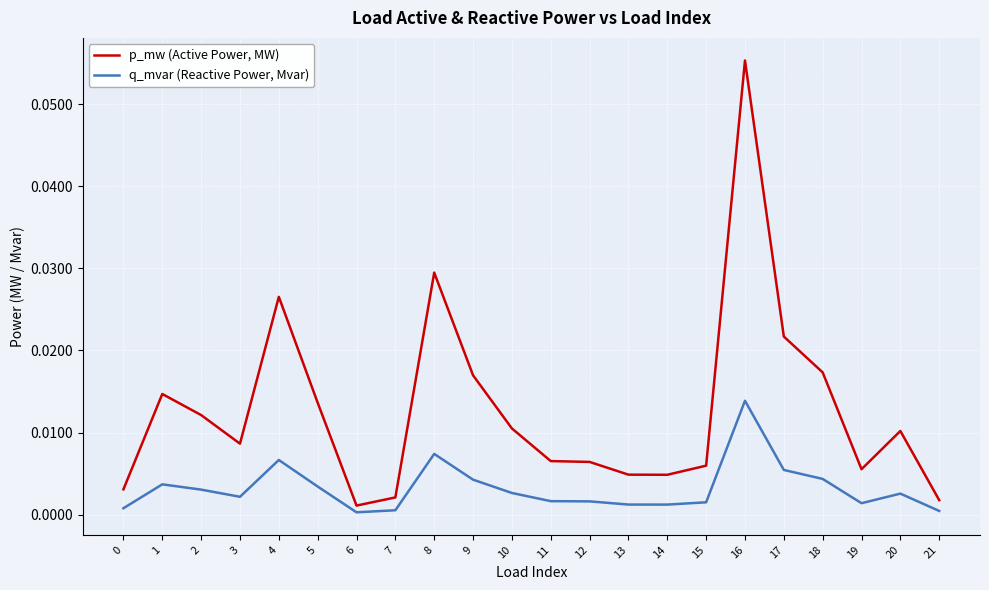

True or false: p_mw (Active Power, MW) has a value of 0.0 at 3.

True